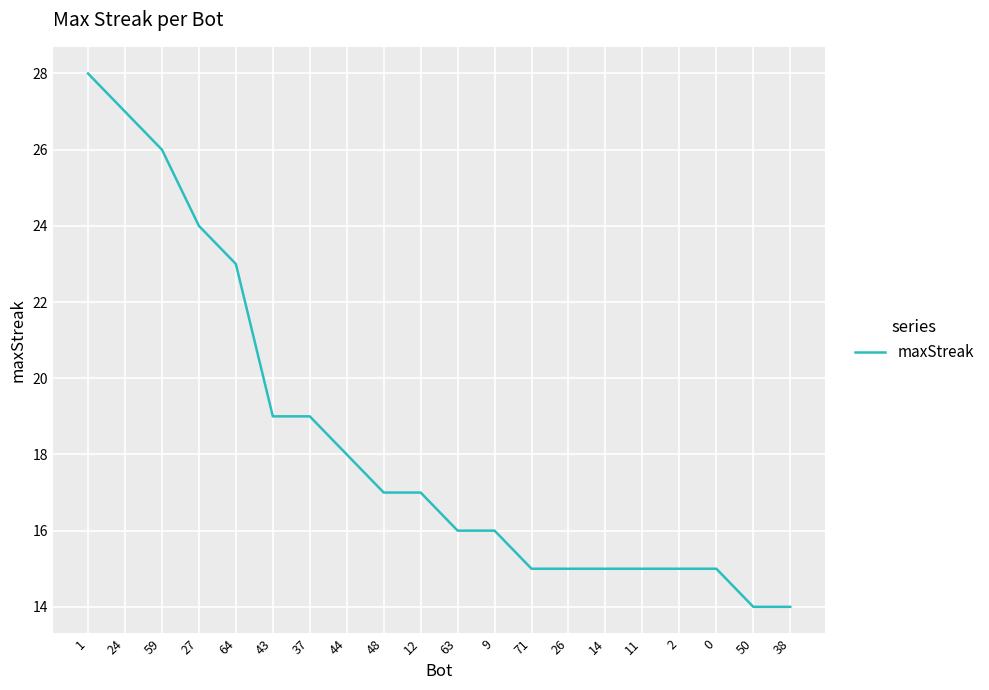

What is the minimum value shown in the chart?

14